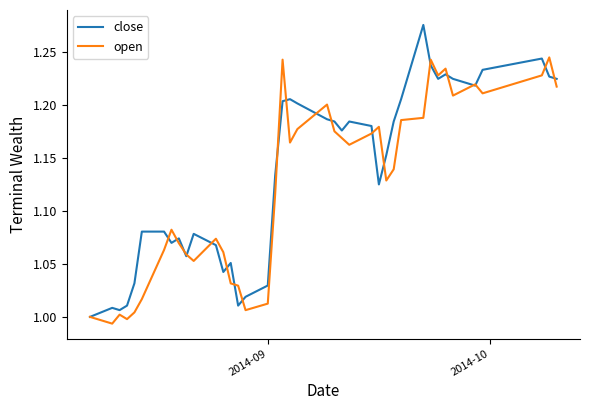

How many lines are shown in the chart?

2